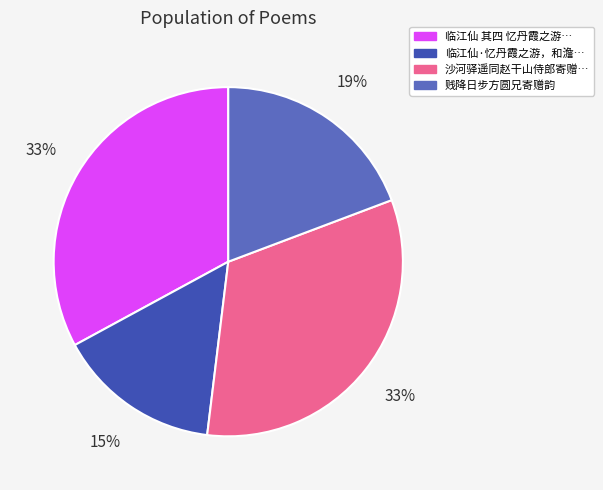

Does any single category account for the majority?

No